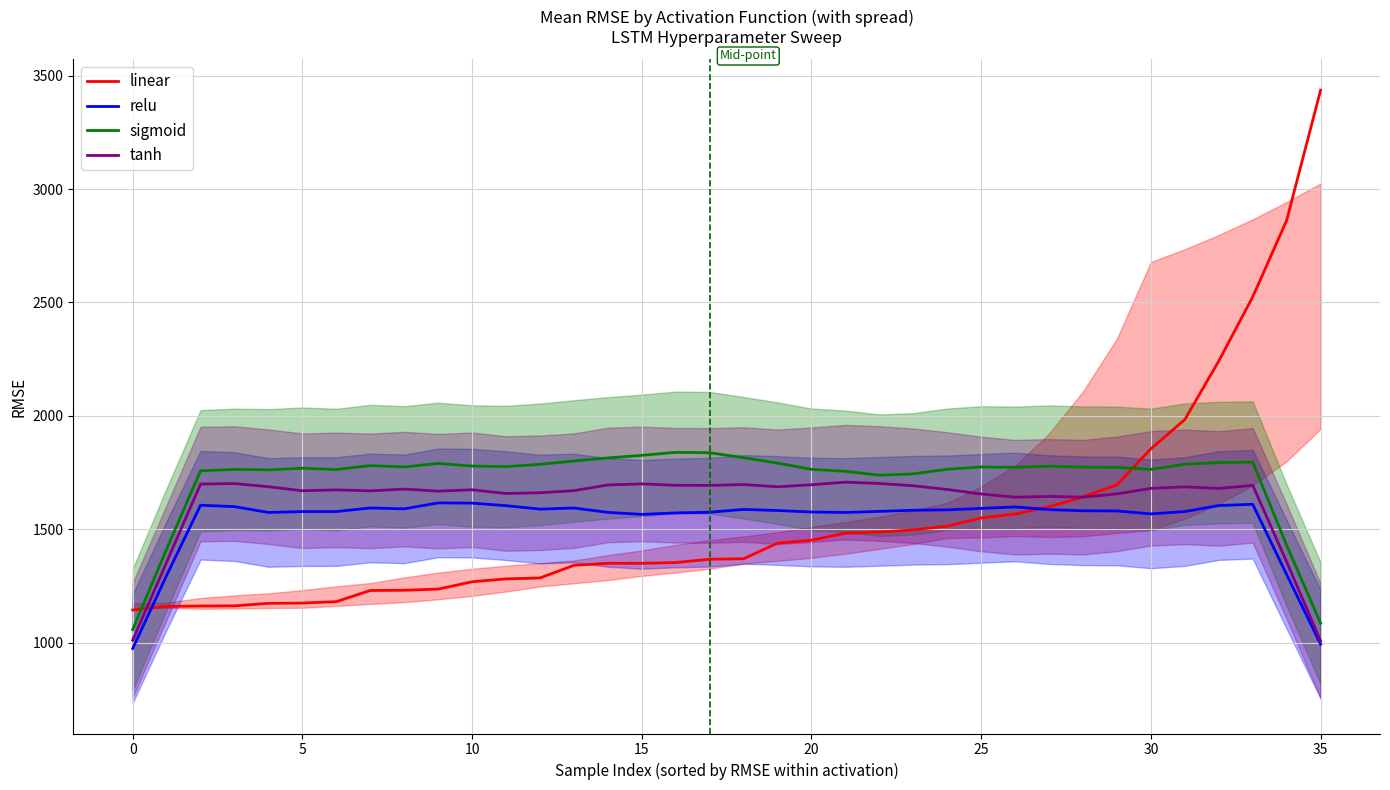

What is the greatest value displayed?

3436.1